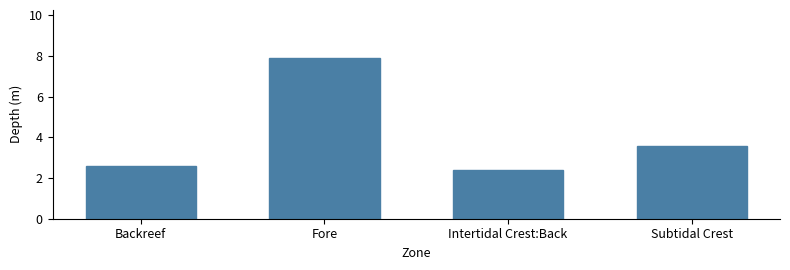

The chart shows a value of 1.7 at Fore. True or false?

False